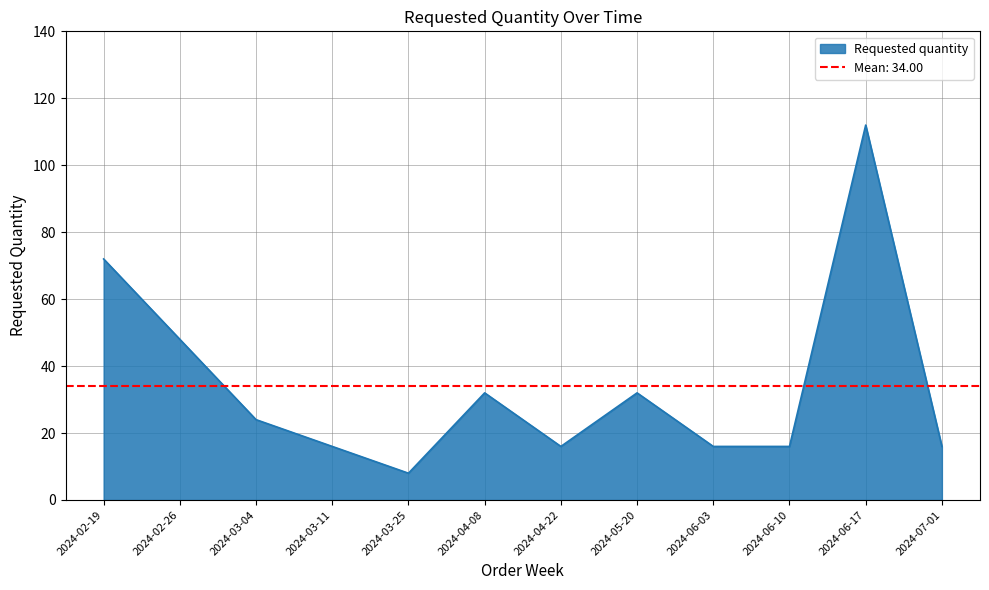

List the labels in order of value, largest first.

2024-06-17, 2024-02-19, 2024-02-26, 2024-04-08, 2024-05-20, 2024-03-04, 2024-03-11, 2024-04-22, 2024-06-03, 2024-06-10, 2024-07-01, 2024-03-25